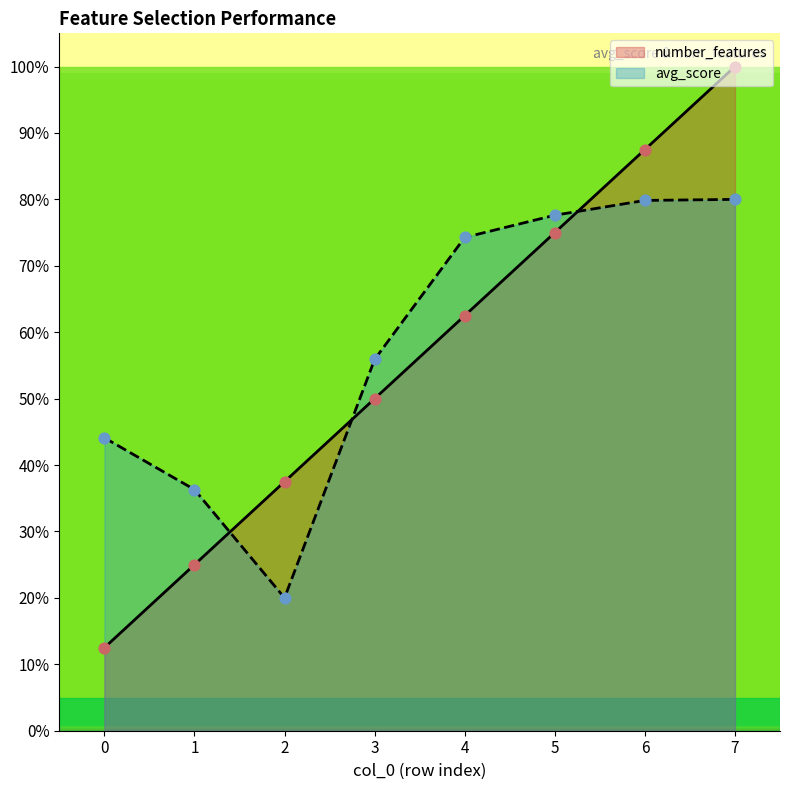

At how many categories does at least one series exceed 0?

8